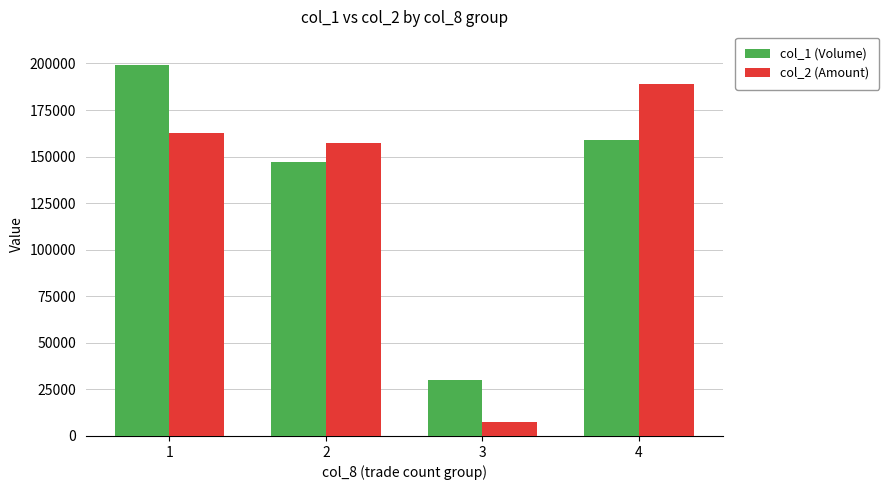

What is the difference between the col_2 (Amount) values at 3 and 2?

149970